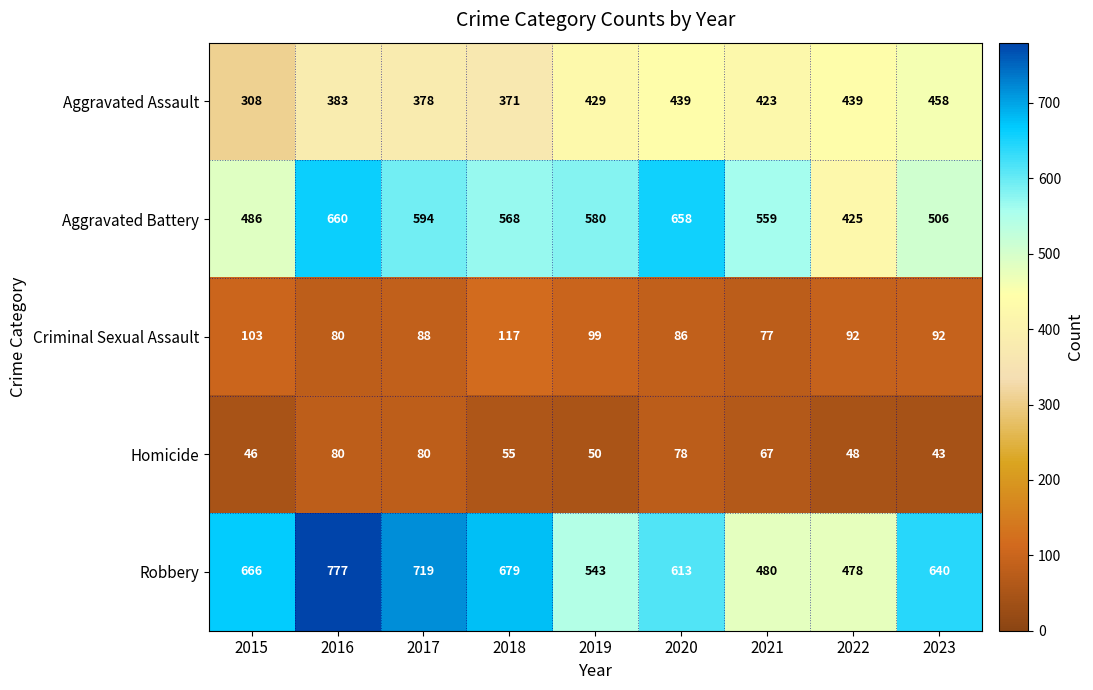

At which category does the chart reach its peak across all series?

2016